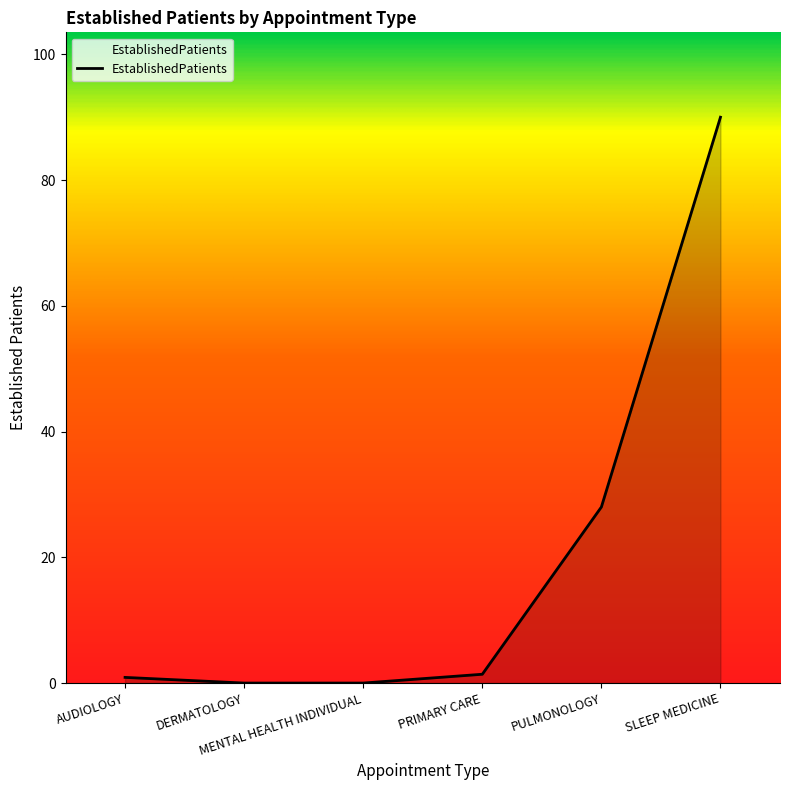

What is the maximum value shown in the chart?

90.0